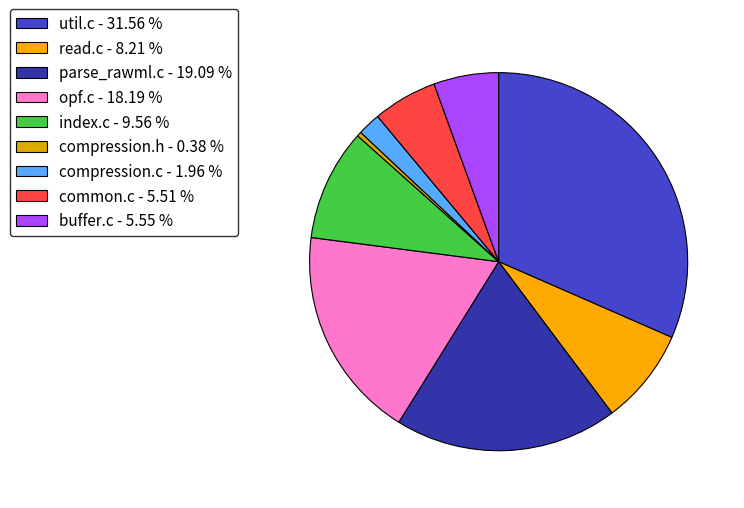

To the nearest percent, what is the combined percentage of buffer.c and util.c?

37%